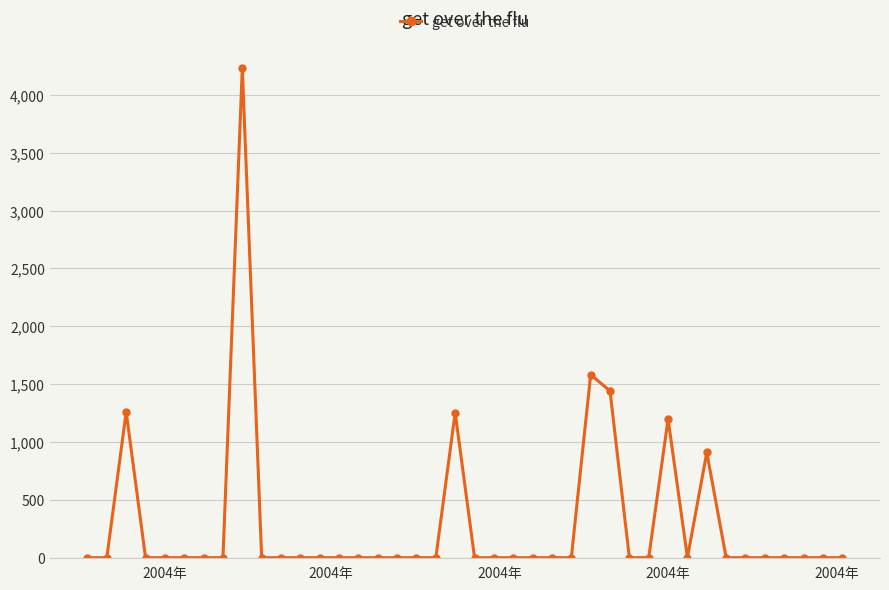

True or false: the data has more than 1 interior local peaks.

True